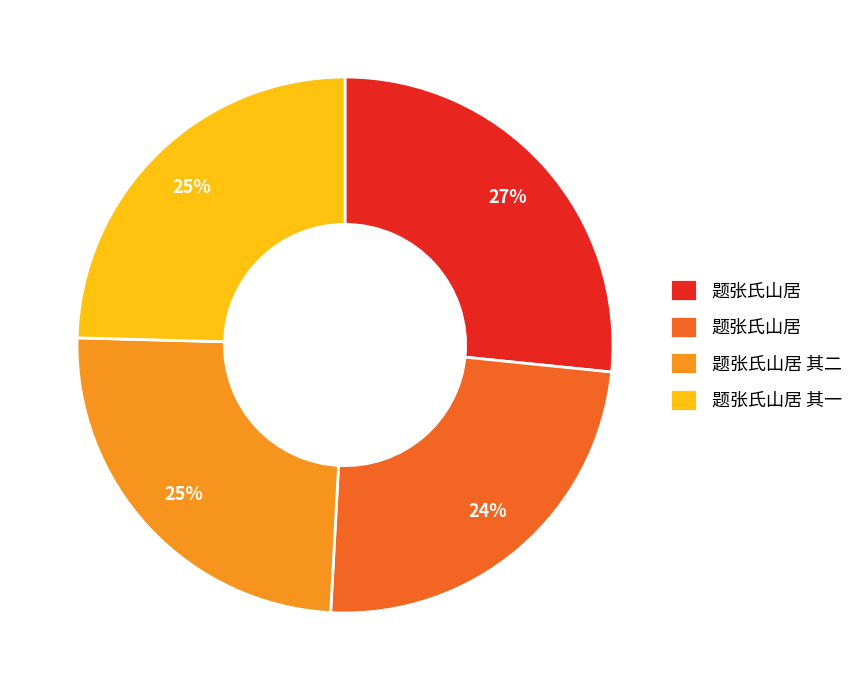

To the nearest percent, what is the average slice percentage?

25%